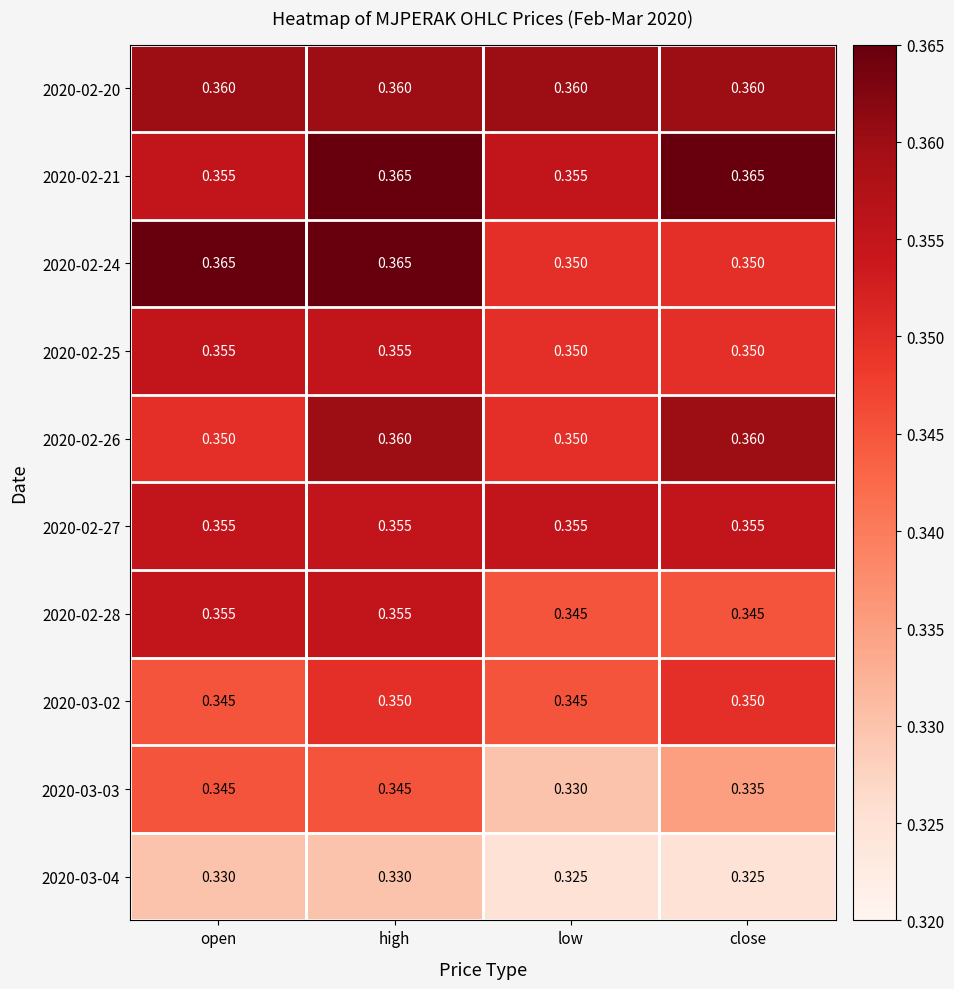

At which category is the sum across all series the highest?

high